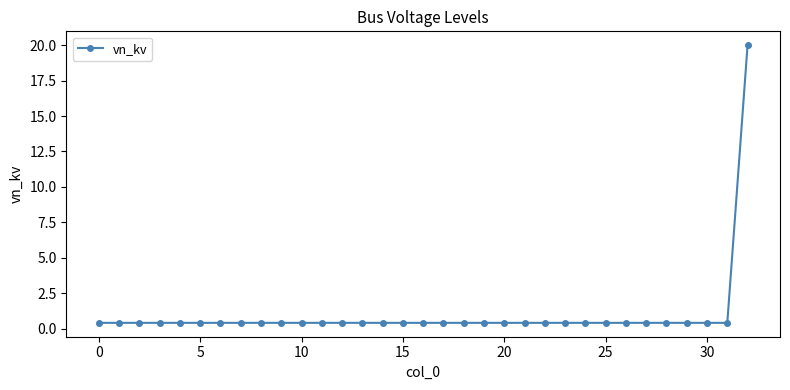

Reading left to right, transcribe all the data shown in this chart.

0.4	0.4	0.4	0.4	0.4	0.4	0.4	0.4	0.4	0.4	0.4	0.4	0.4	0.4	0.4	0.4	0.4	0.4	0.4	0.4	0.4	0.4	0.4	0.4	0.4	0.4	0.4	0.4	0.4	0.4	0.4	0.4	20.0